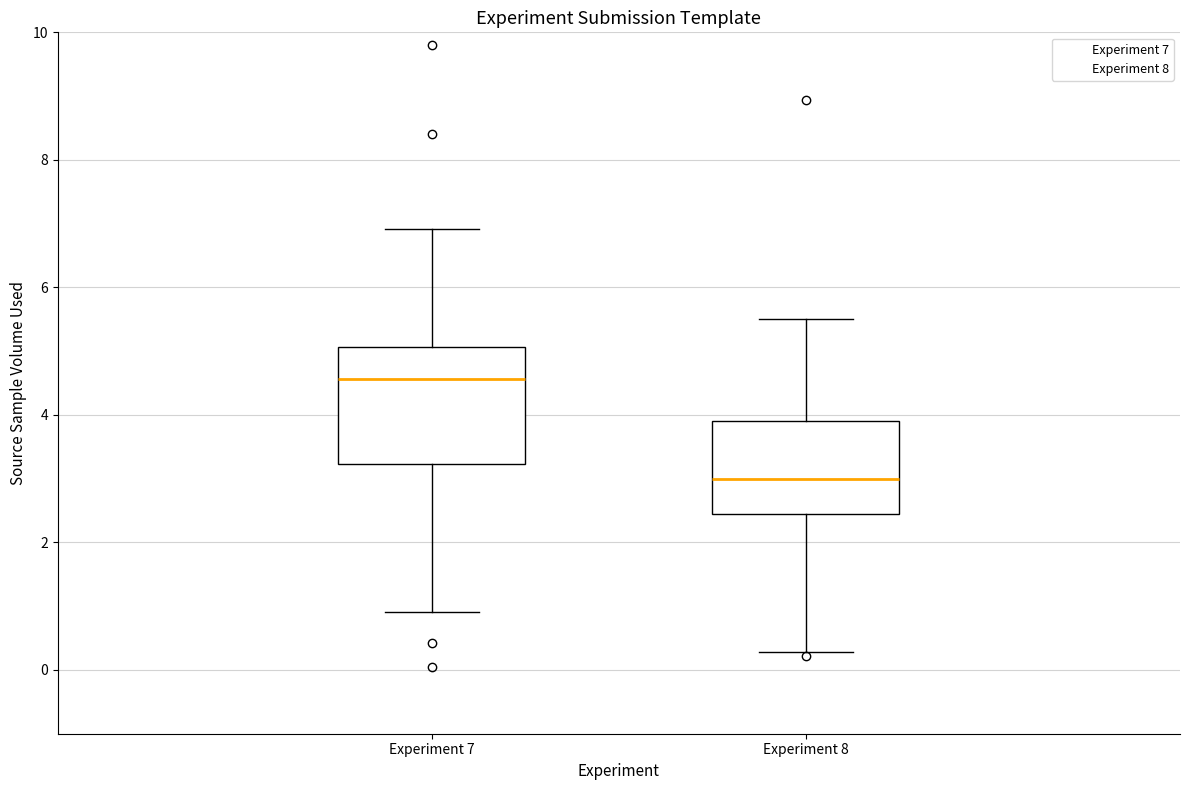

Where is the upper edge of the box for Experiment 7 on the y-axis? The values are not printed on the chart, so give them approximately, as read against the axis.

5.0